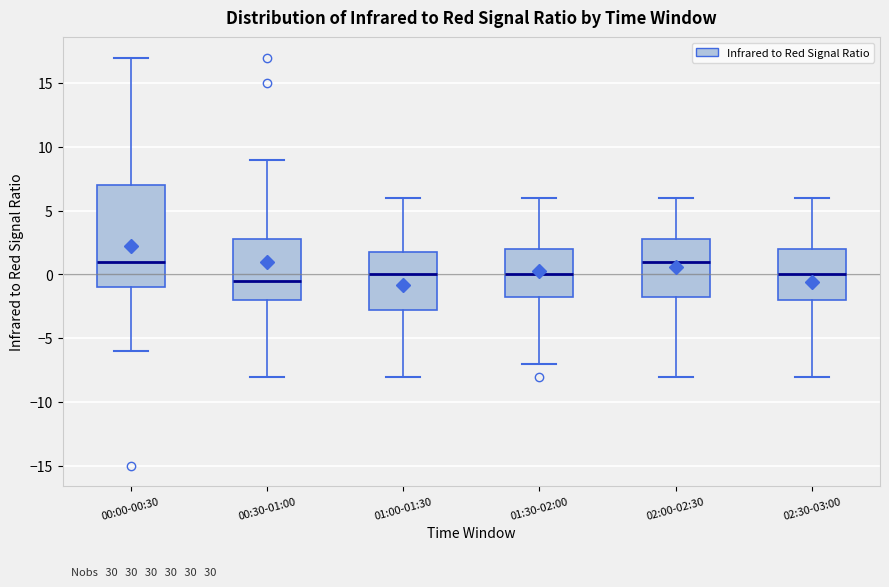

Where does the upper whisker of the box for 01:00-01:30 end on the y-axis? The values are not printed on the chart, so give them approximately, as read against the axis.

6.0